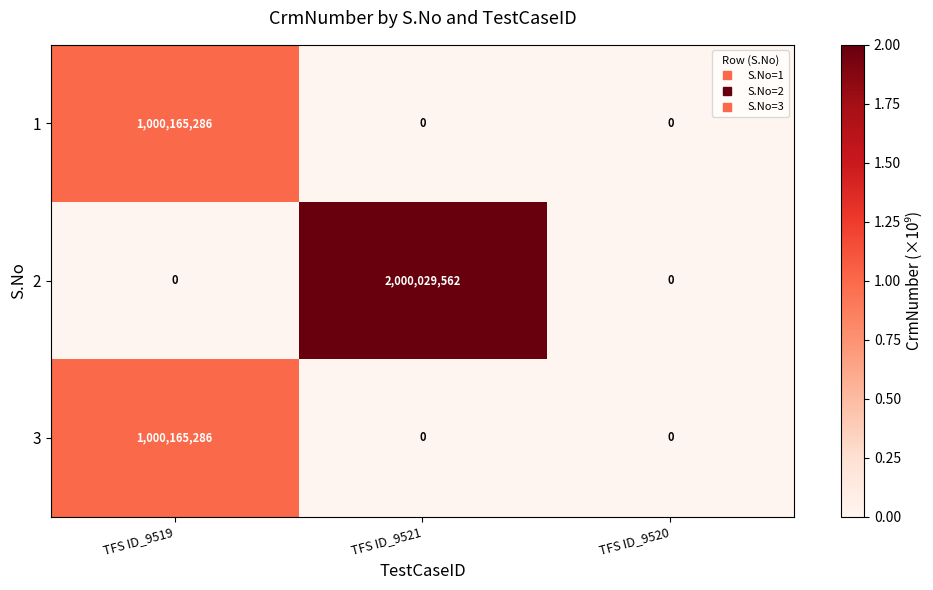

Which category has the highest value across all series?

TFS ID_9521